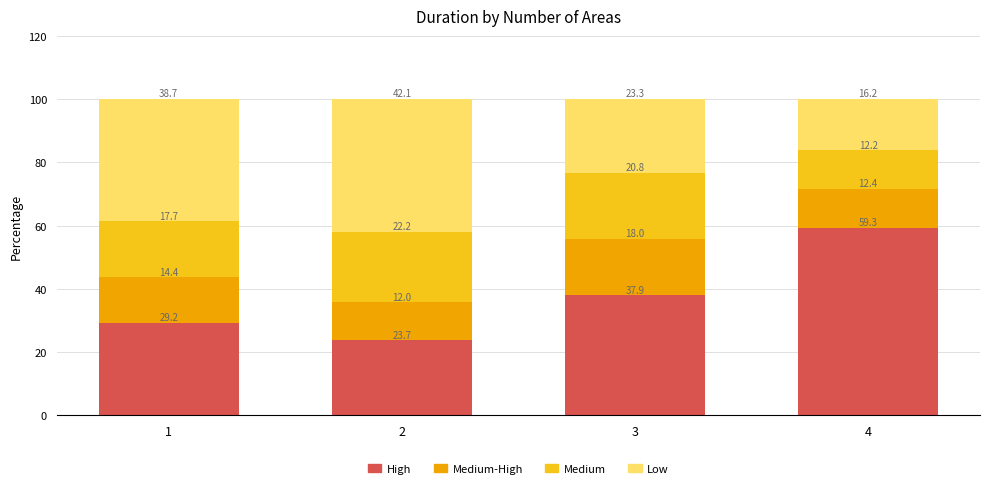

What are all the series names shown in the legend?

High, Medium-High, Medium, Low